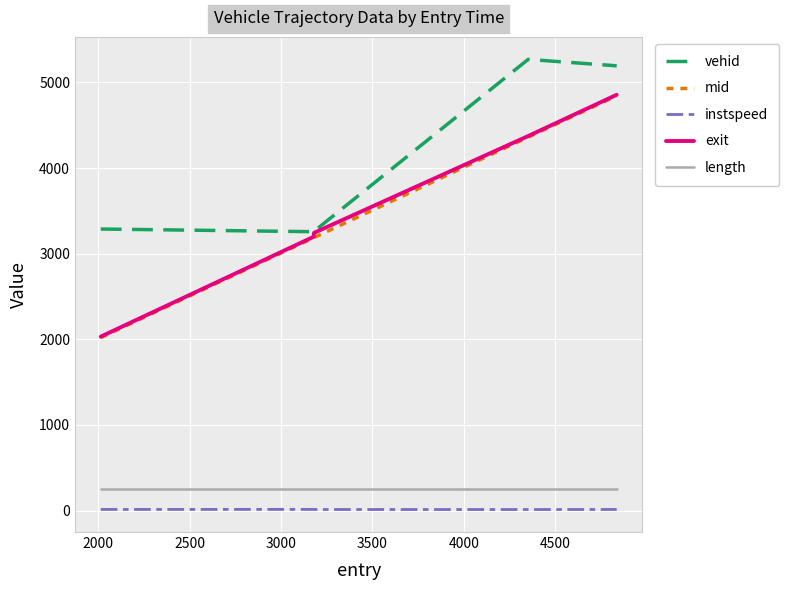

True or false: length and vehid intersect in this chart.

False